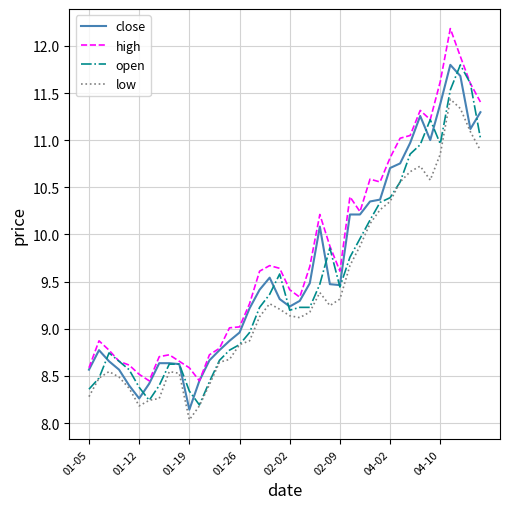

What is the greatest value displayed?

12.2